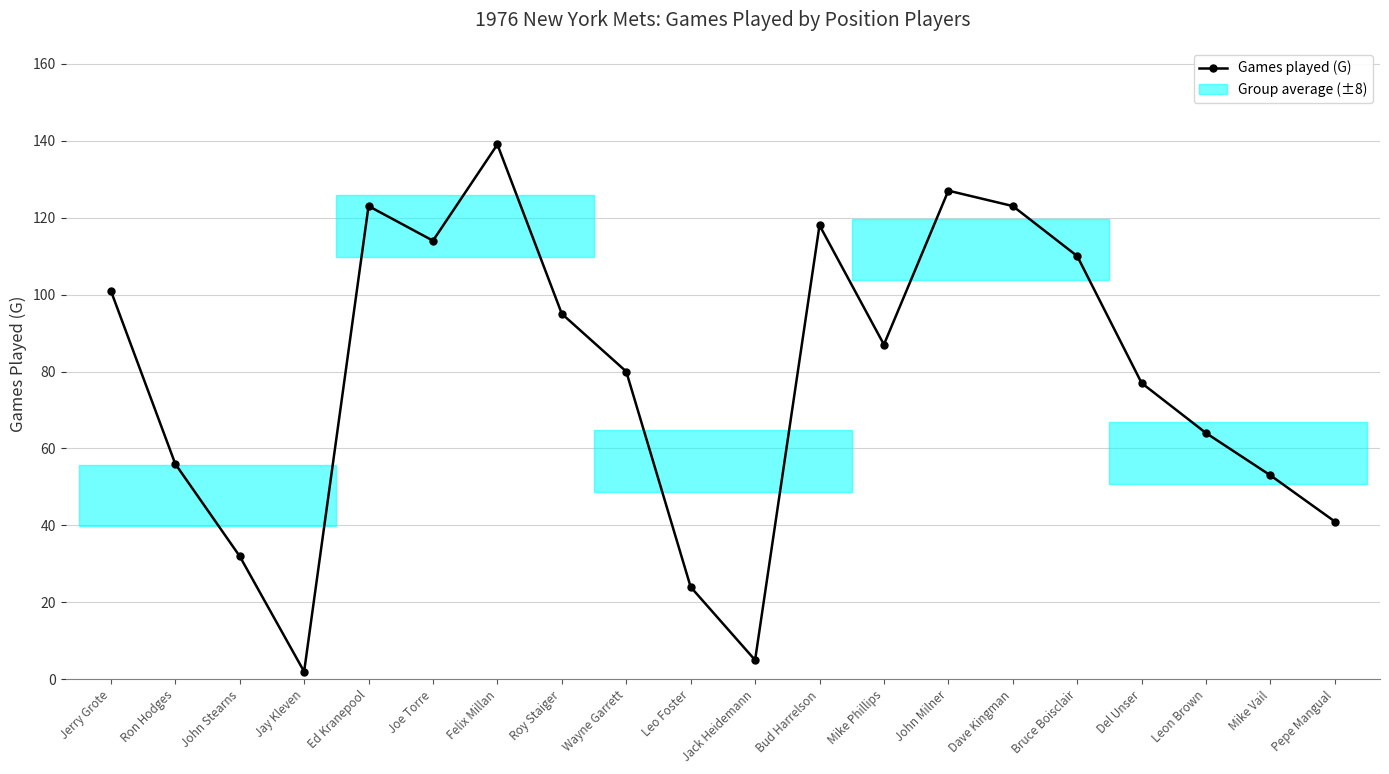

True or false: the data shows 32 at John Stearns.

True